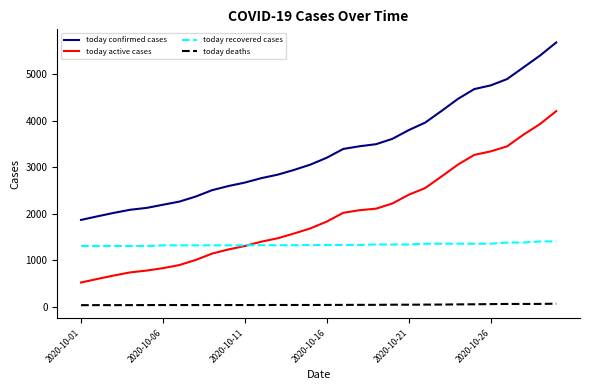

What is the maximum value shown in the chart?

5679